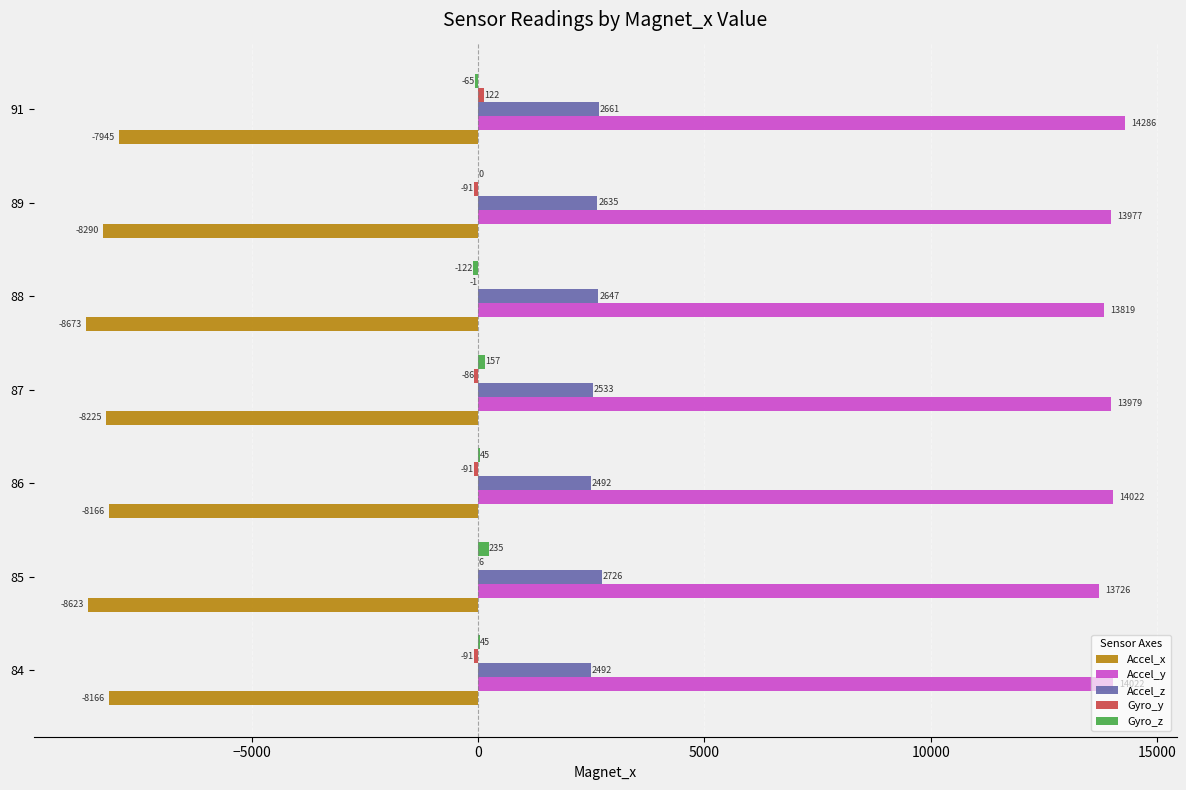

At which category is the sum across all series the highest?

91